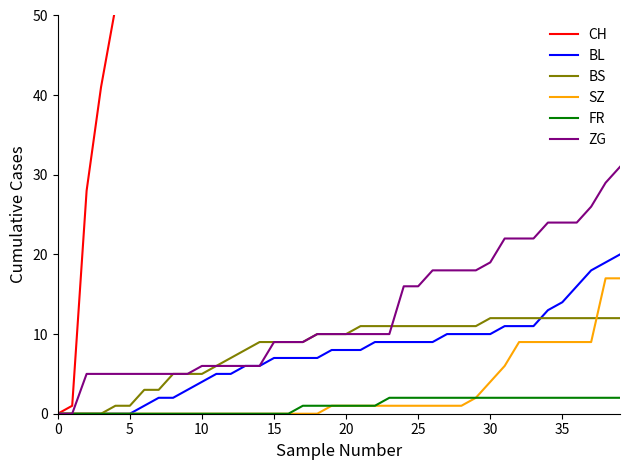

Reading right to left, transcribe all the data shown in this chart.

CH: 307	291	271	263	260	259	249	248	237	225	217	215	214	211	203	188	177	176	167	166	166	144	132	130	126	114	107	103	96	90	76	69	66	64	60	51	41	28	1	0
BL: 20	19	18	16	14	13	11	11	11	10	10	10	10	9	9	9	9	9	8	8	8	7	7	7	7	6	6	5	5	4	3	2	2	1	0	0	0	0	0	0
BS: 12	12	12	12	12	12	12	12	12	12	11	11	11	11	11	11	11	11	11	10	10	10	9	9	9	9	8	7	6	5	5	5	3	3	1	1	0	0	0	0
SZ: 17	17	9	9	9	9	9	9	6	4	2	1	1	1	1	1	1	1	1	1	1	0	0	0	0	0	0	0	0	0	0	0	0	0	0	0	0	0	0	0
FR: 2	2	2	2	2	2	2	2	2	2	2	2	2	2	2	2	2	1	1	1	1	1	1	0	0	0	0	0	0	0	0	0	0	0	0	0	0	0	0	0
ZG: 31	29	26	24	24	24	22	22	22	19	18	18	18	18	16	16	10	10	10	10	10	10	9	9	9	6	6	6	6	6	5	5	5	5	5	5	5	5	0	0